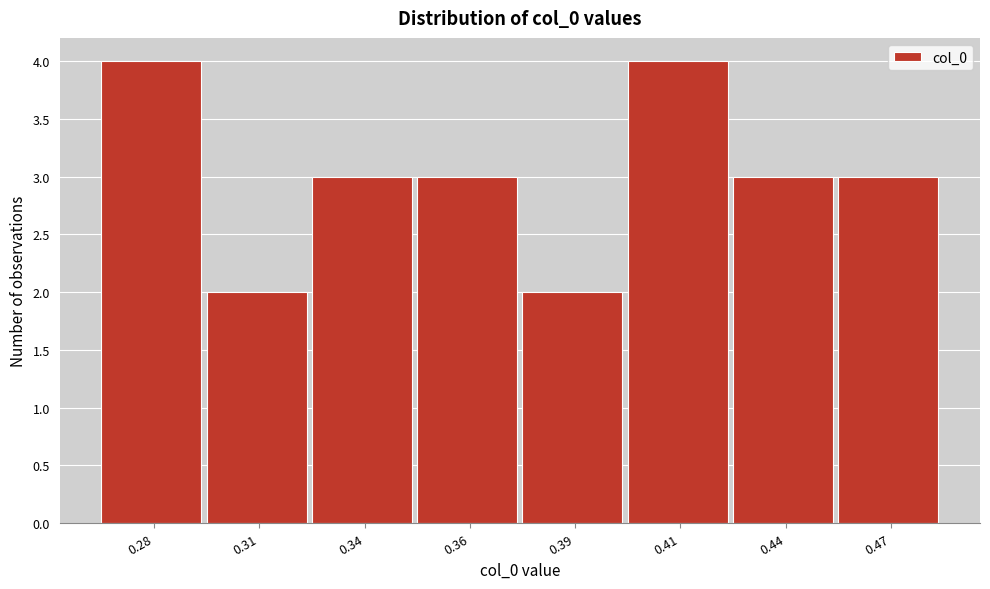

Reading left to right, list all the values displayed in this chart.

0.28=4	0.31=2	0.34=3	0.36=3	0.39=2	0.41=4	0.44=3	0.47=3